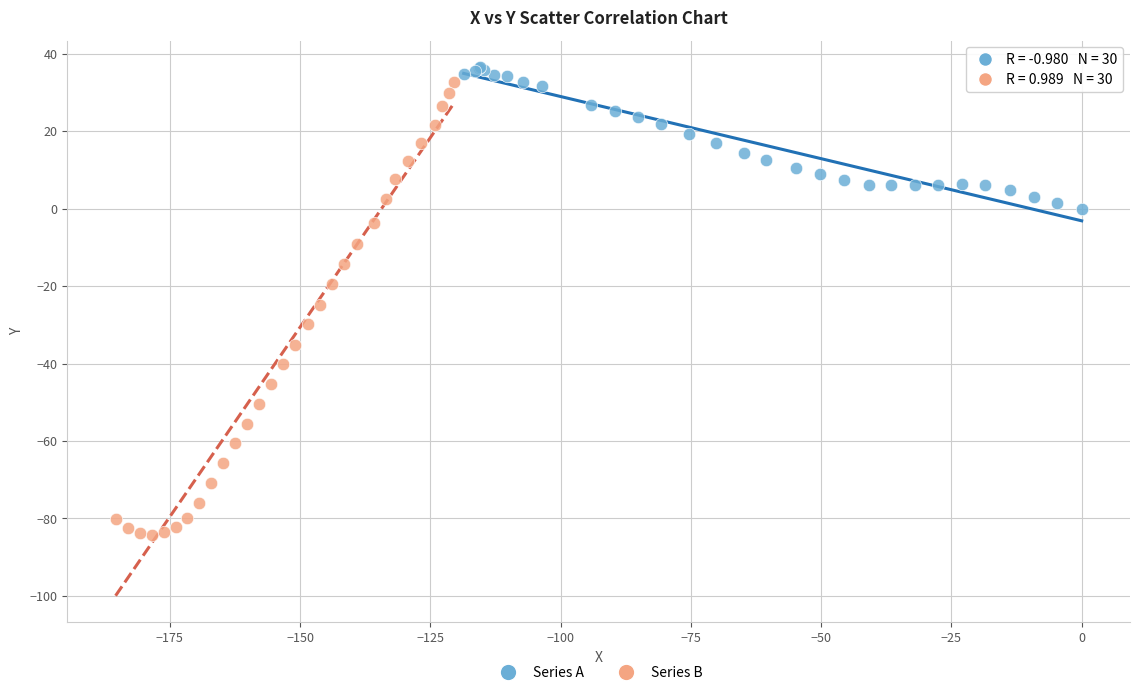

What are all the series names shown in the legend?

Series A, Series B